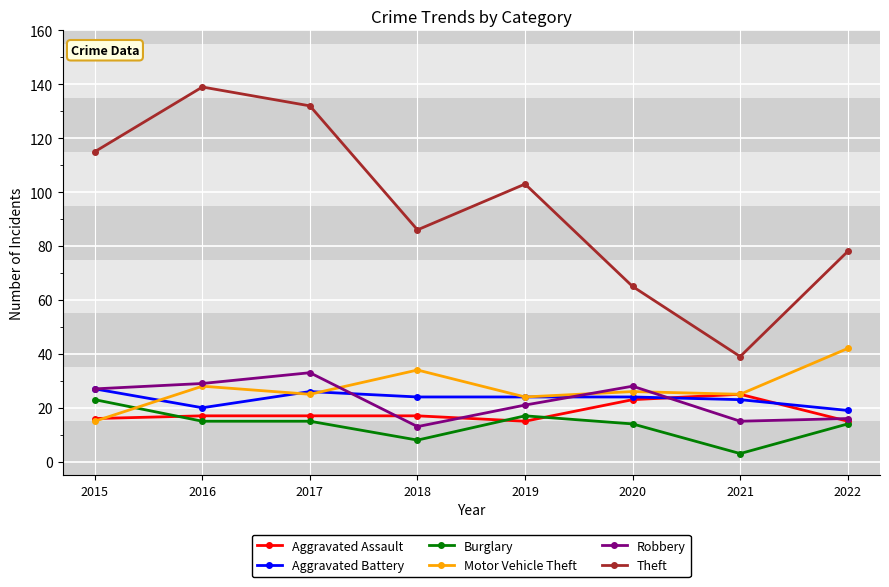

Which series has the widest spread of values?

Theft